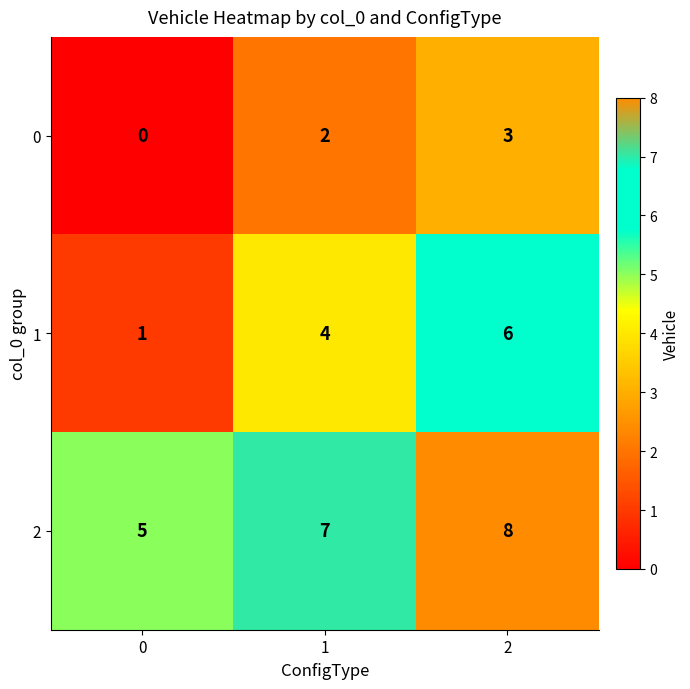

What is the sum of all 0 values?

5